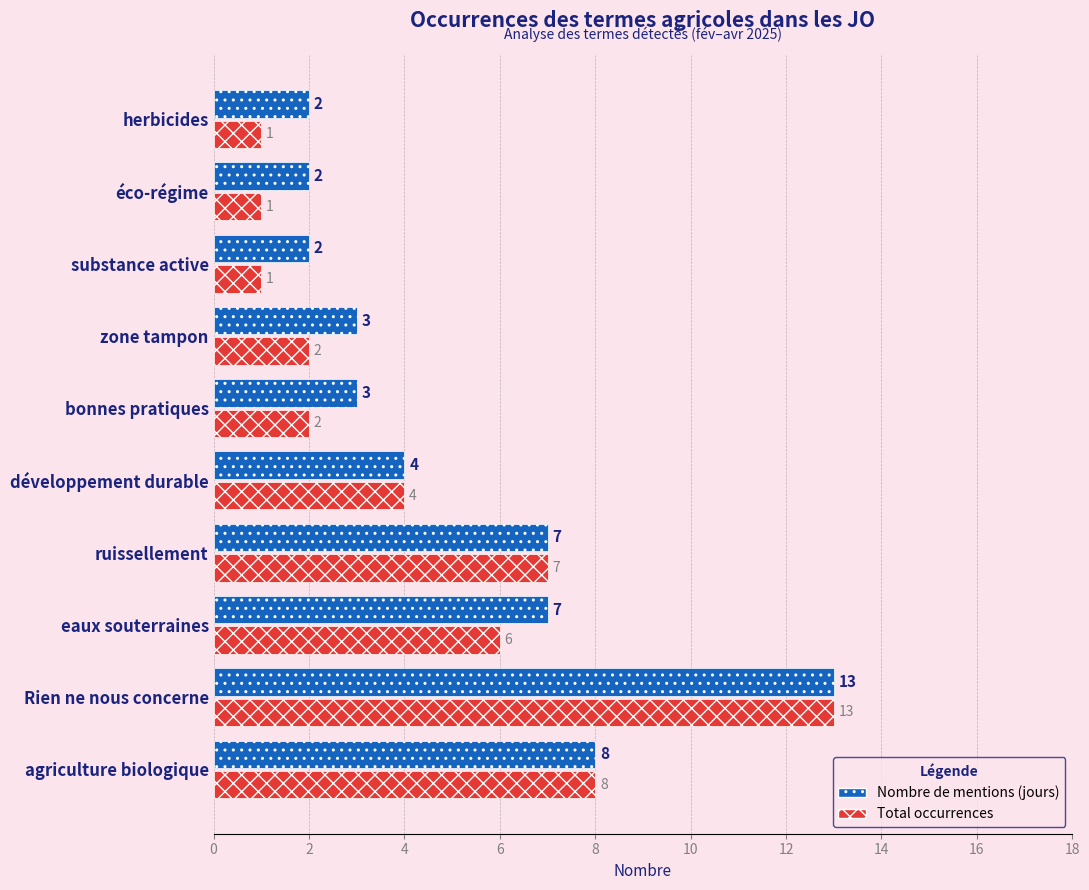

List the series in order of their overall mean, highest first.

Nombre de mentions (jours), Total occurrences